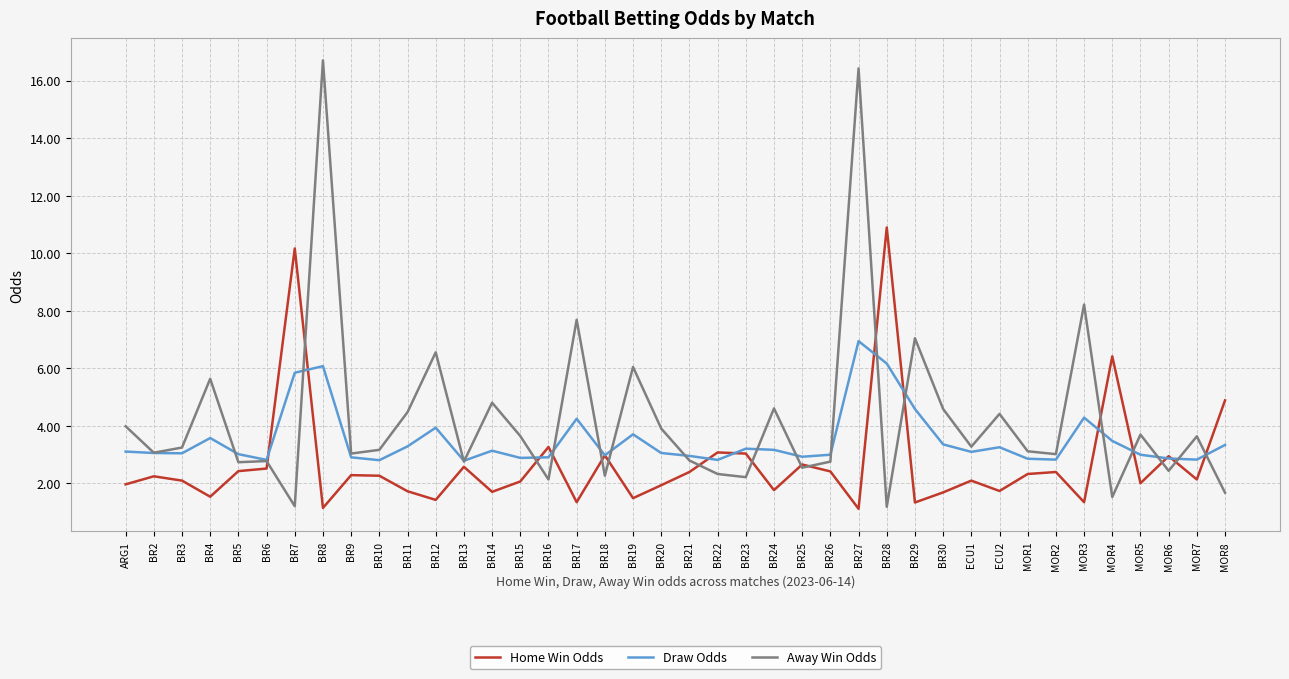

Which category has the highest value in the Away Win Odds series?

BR8